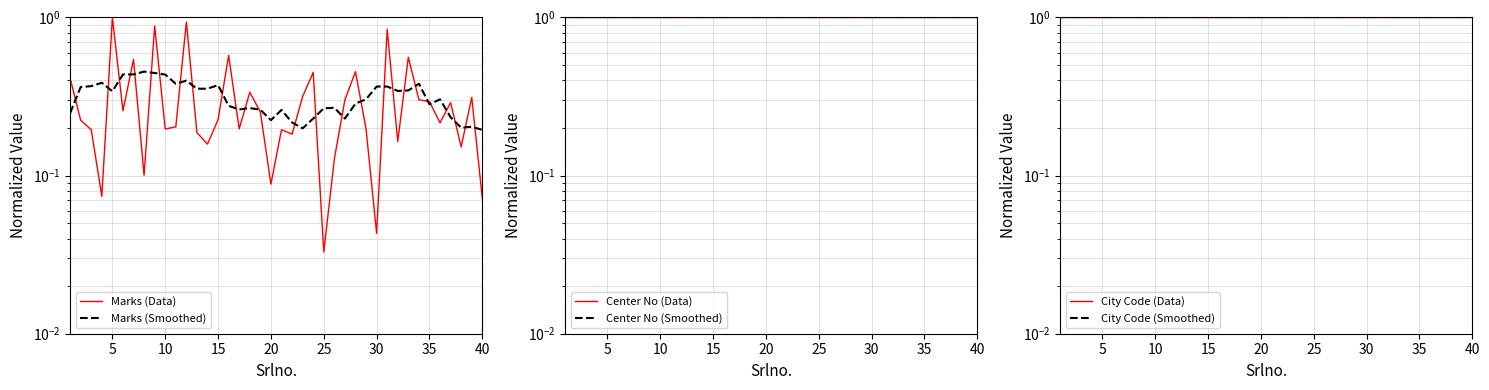

True or false: City Code (Smoothed) and City Code (Data) cross at least once.

False